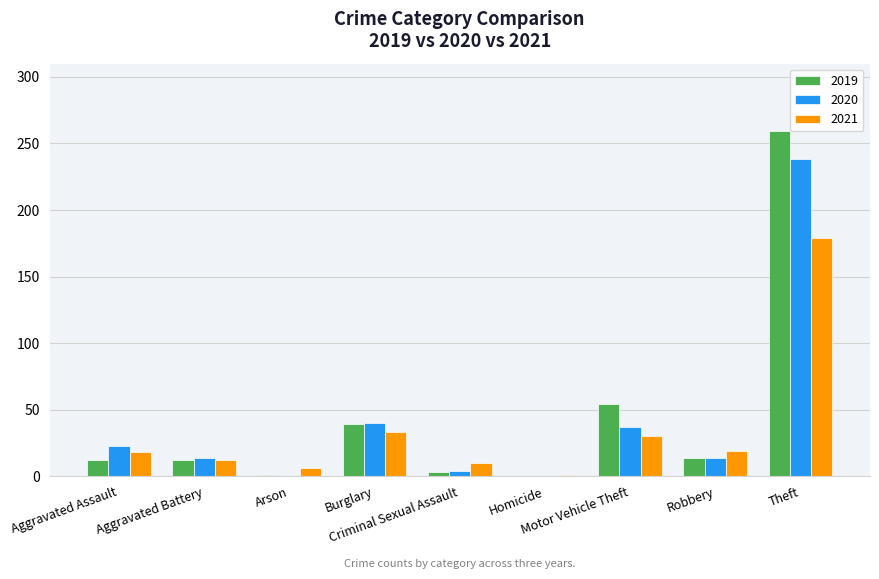

Which series has the largest total across all categories?

2019